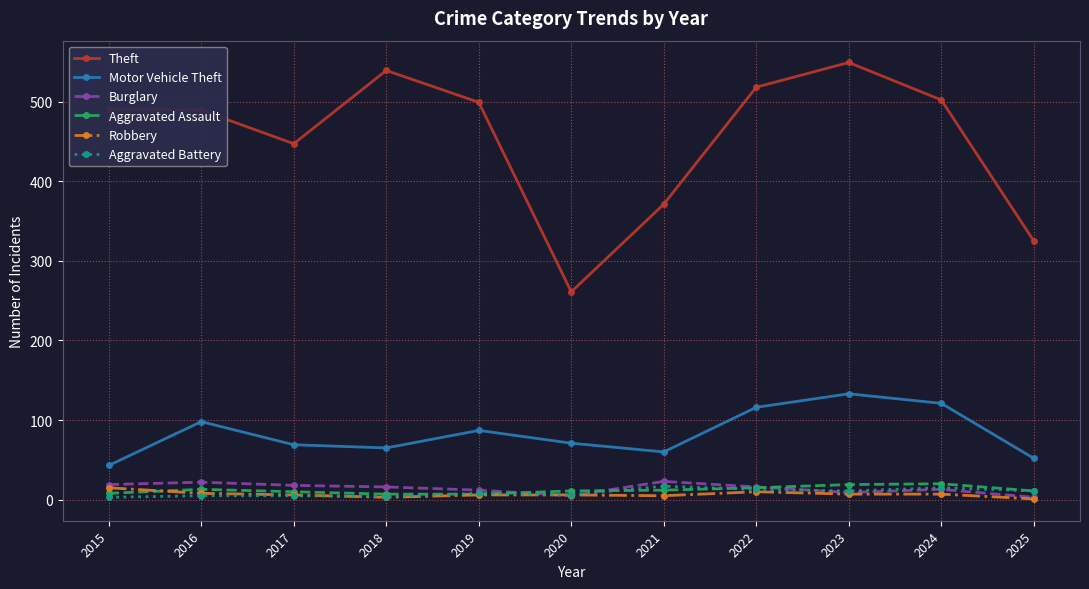

True or false: Aggravated Battery and Motor Vehicle Theft cross at least once.

False